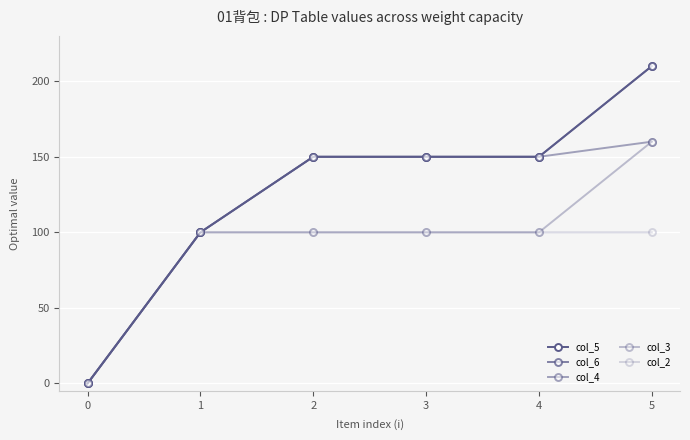

Does the chart have visible grid lines?

Yes